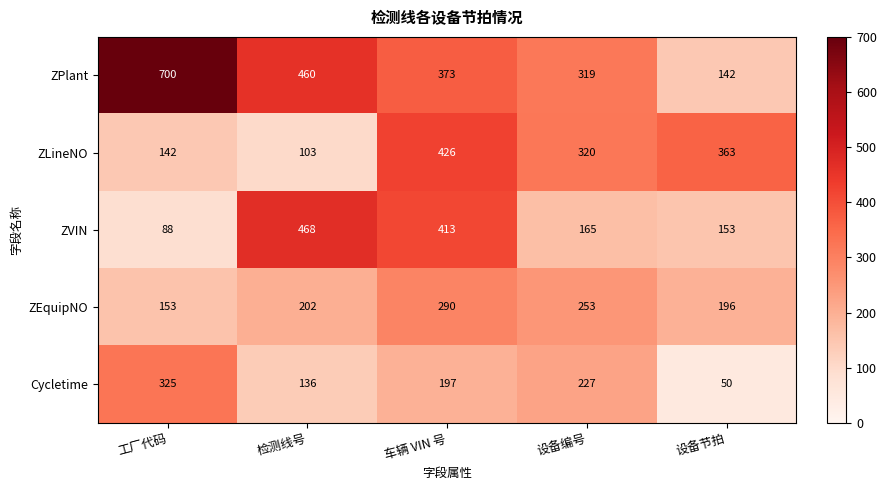

What is the sum of the Cycletime values at 设备节拍 and 工厂代码?

375